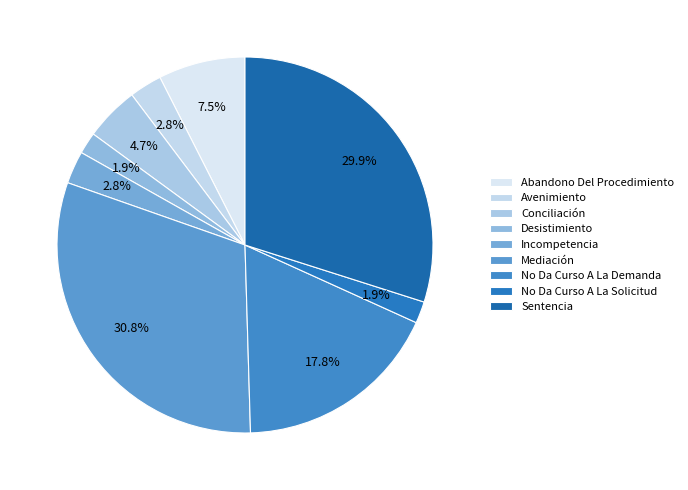

Is it true that Avenimiento is 1% of the pie?

False